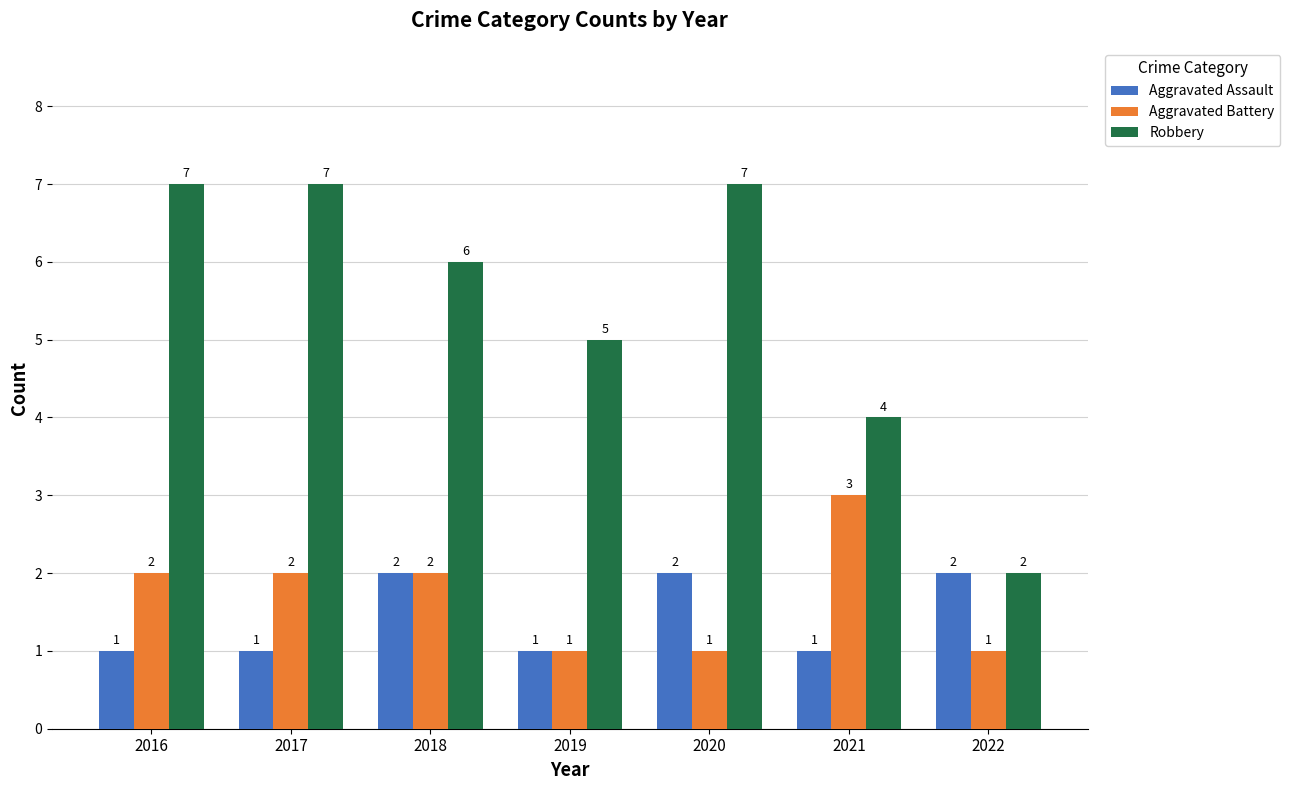

What is the approximate value of Aggravated Battery at 2021?

3